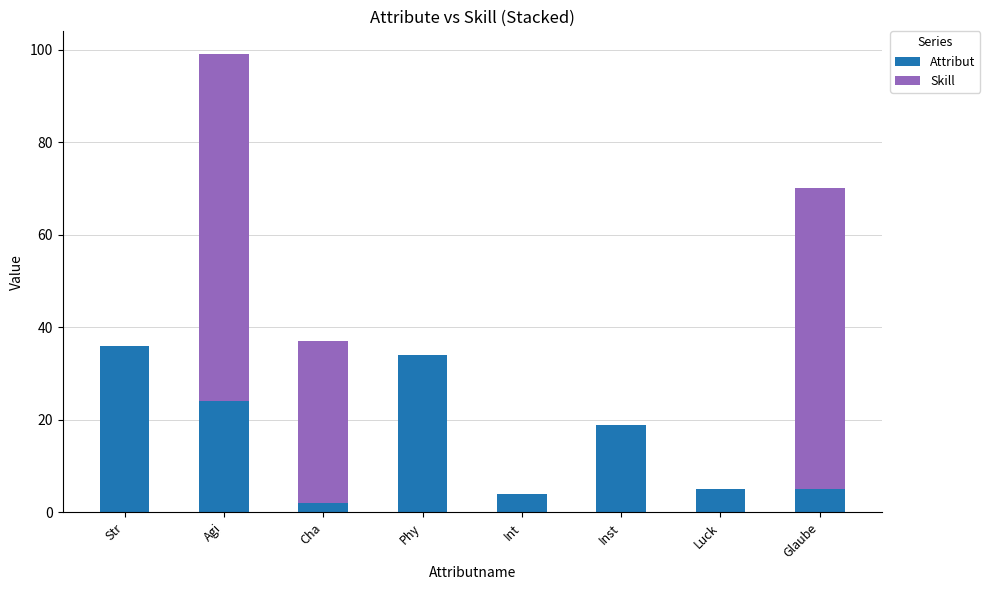

What is the sum of all Attribut values?

129